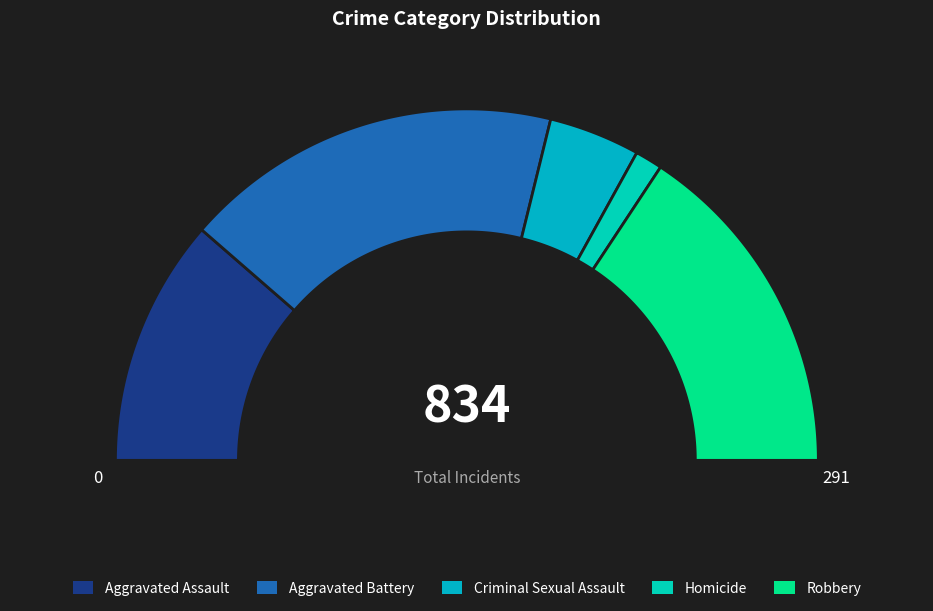

Does any single category account for the majority?

No